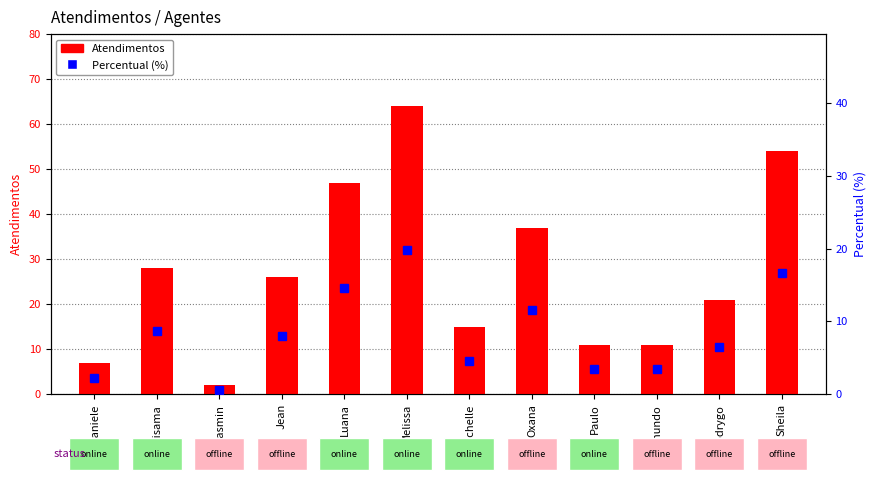

True or false: Percentual (%) has a value of 3.4 at Paulo.

True